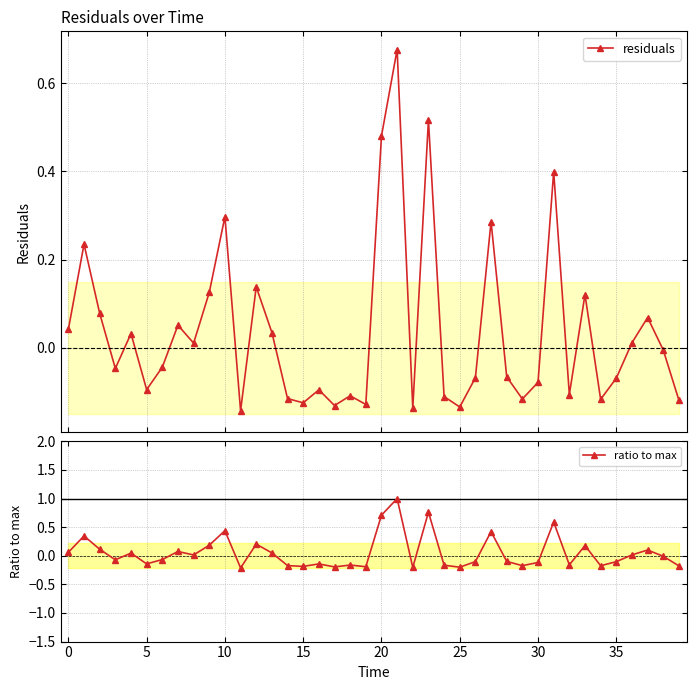

In residuals, how many points are higher than both neighbors (excluding endpoints)?

13